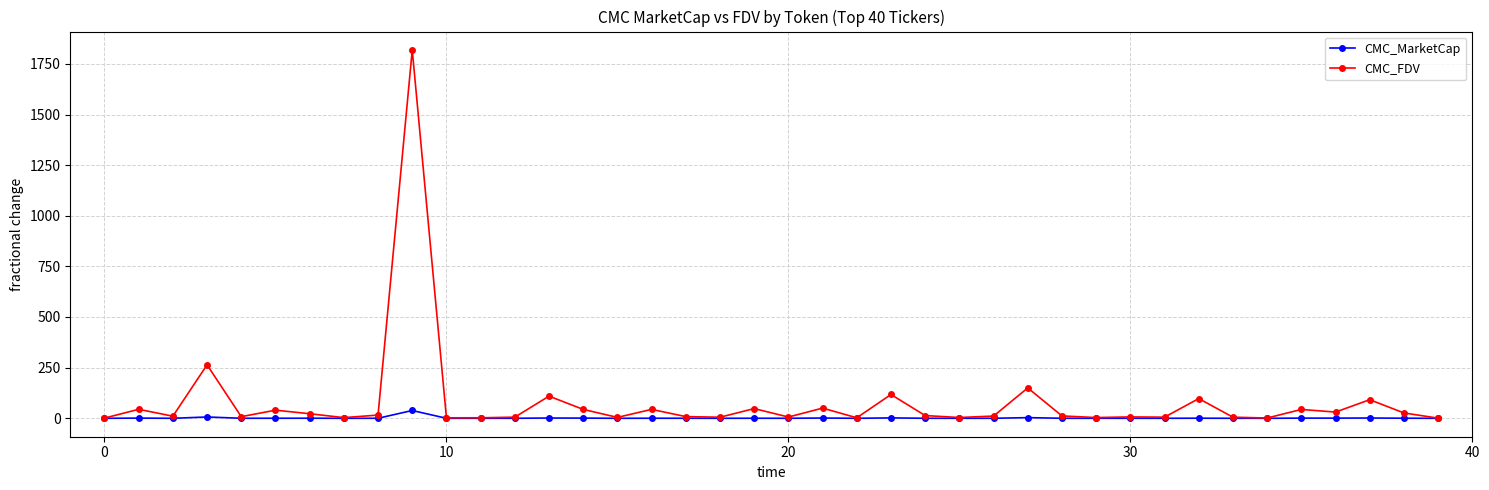

True or false: CMC_MarketCap has more than 0 interior local peaks.

True